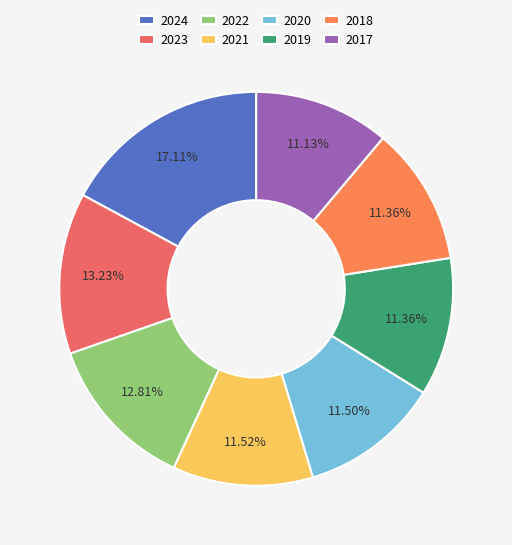

Which has a higher value, 2023 or 2017?

2023